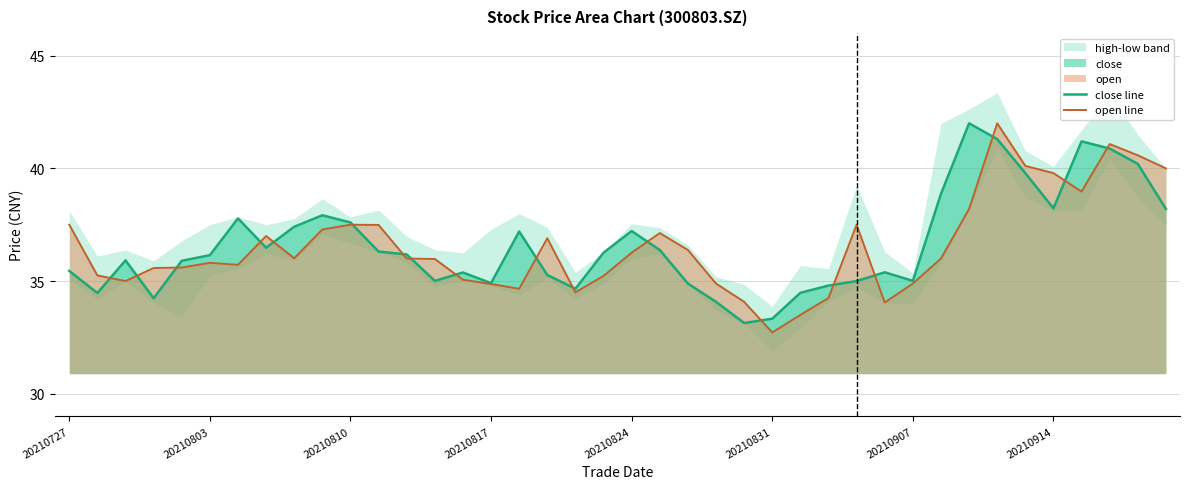

What is the maximum value shown in the chart?

42.0